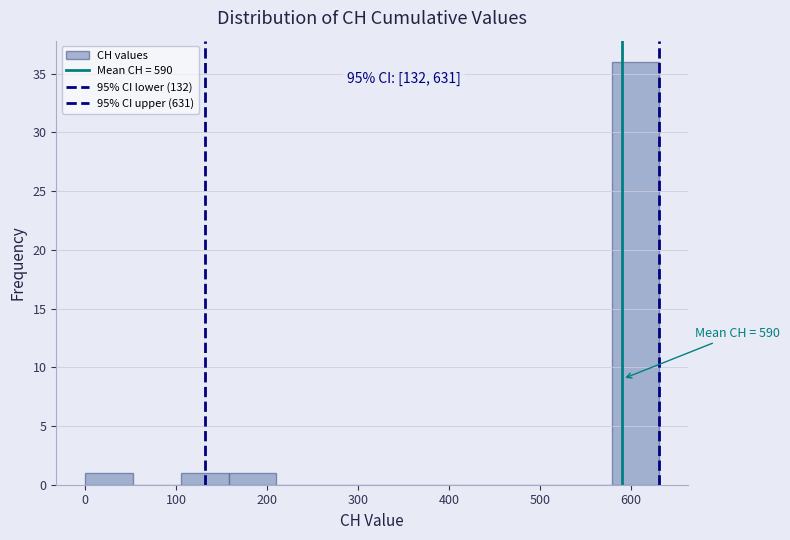

Over which range of the x-axis is the bar tallest?

580 to 630